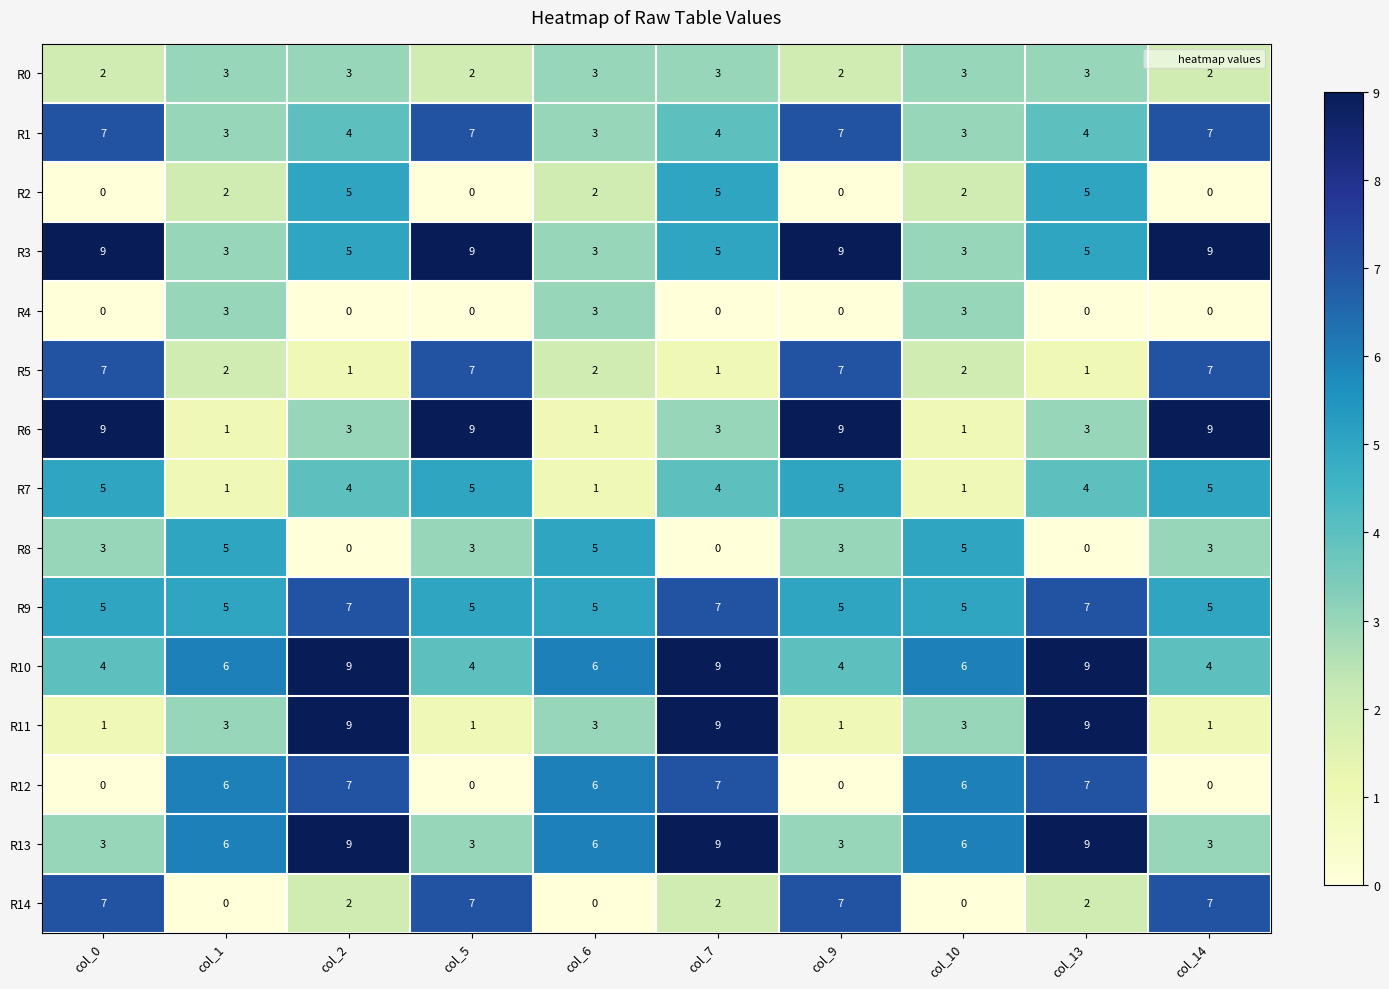

What is the average value of the R9 series?

6